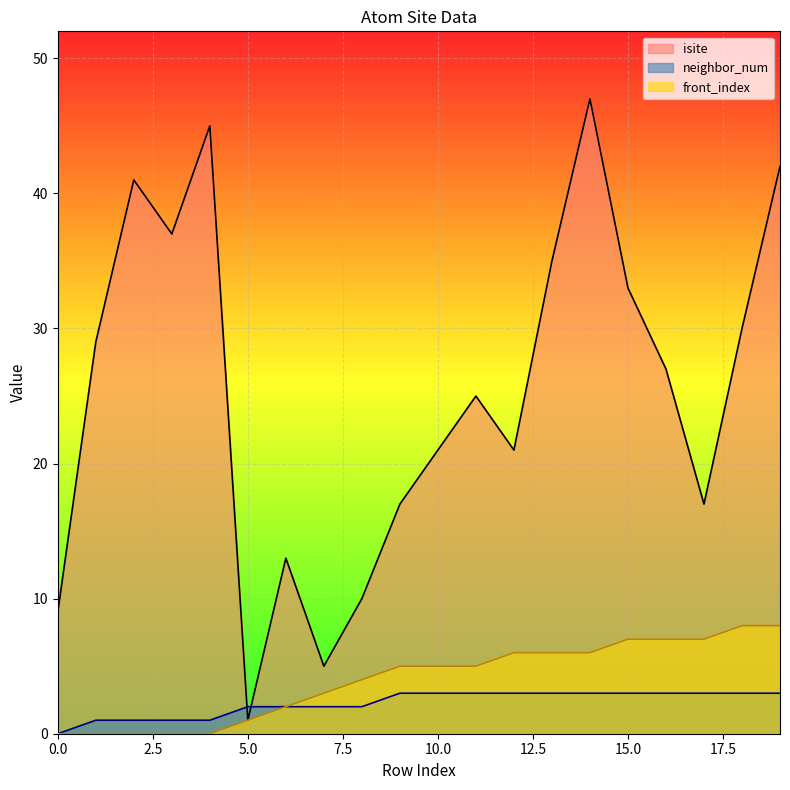

True or false: isite has more than 0 points higher than both neighbors.

True